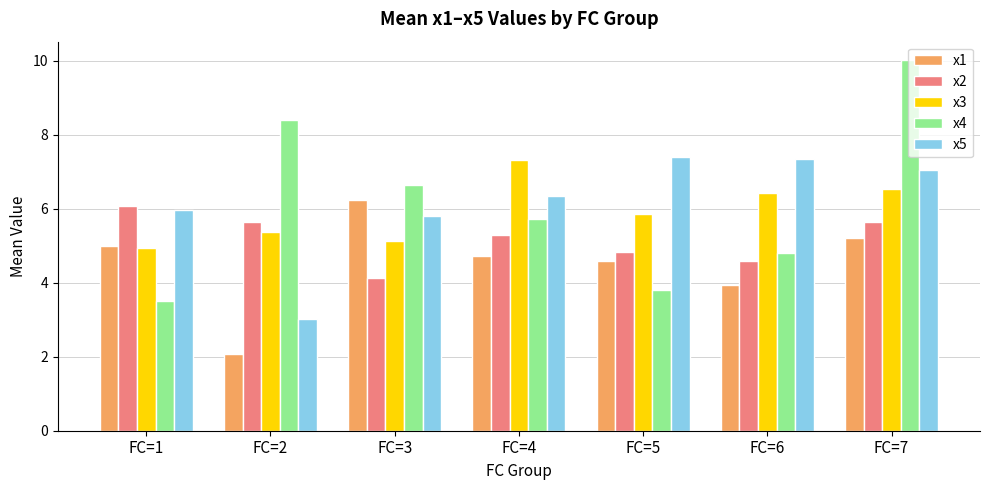

At FC=5, list the series in order from largest to smallest.

x5, x3, x2, x1, x4